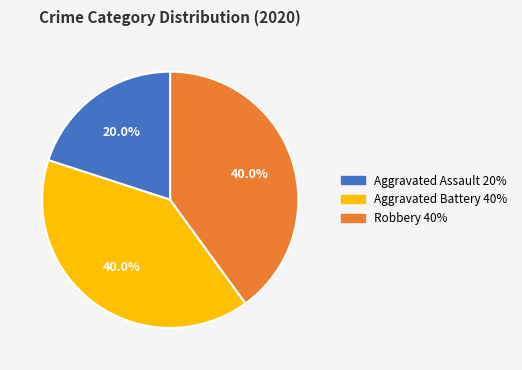

Does any single category account for the majority?

No